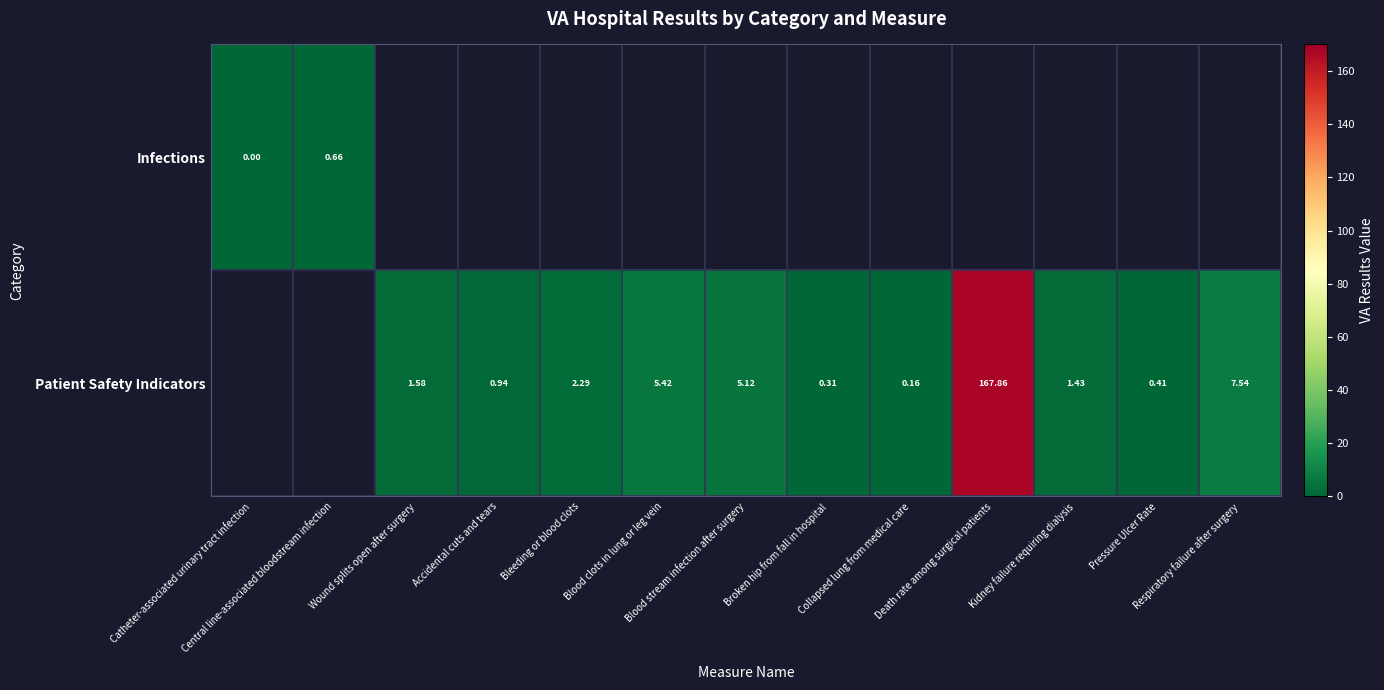

At how many categories does at least one series exceed 160?

1